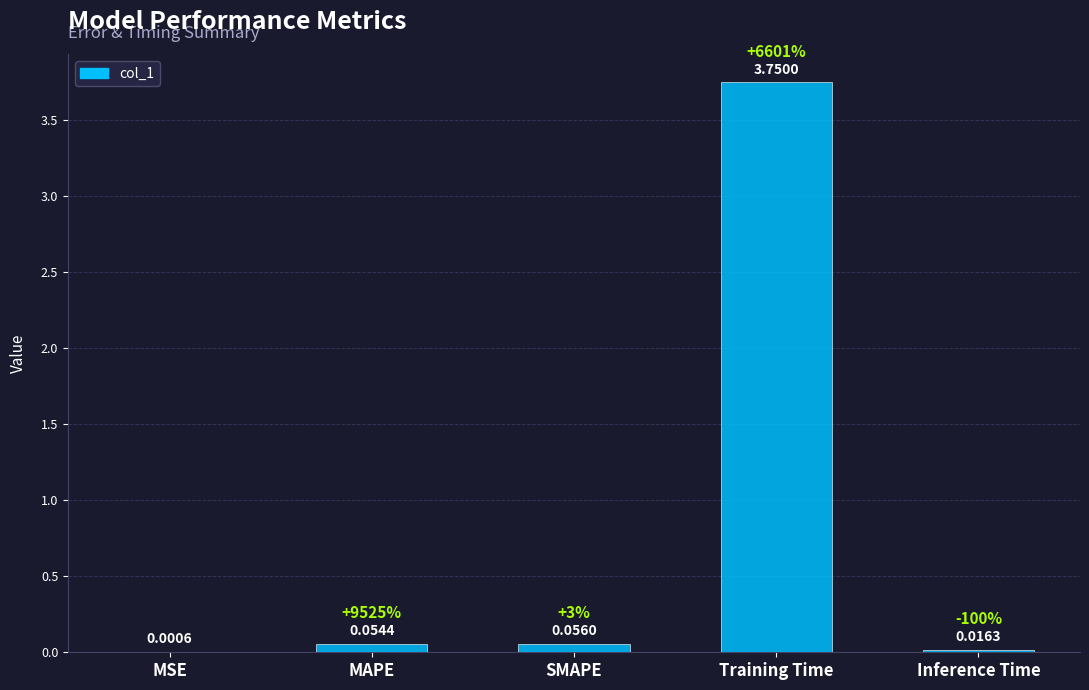

At which label is the value closest to 1?

SMAPE